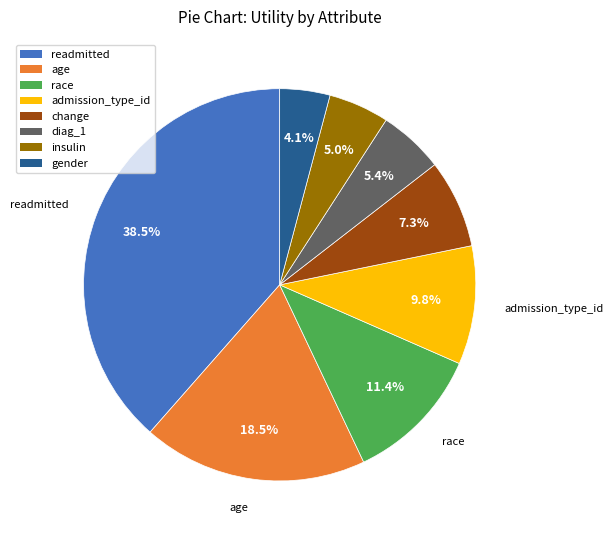

To the nearest percent, what portion does gender represent?

4%